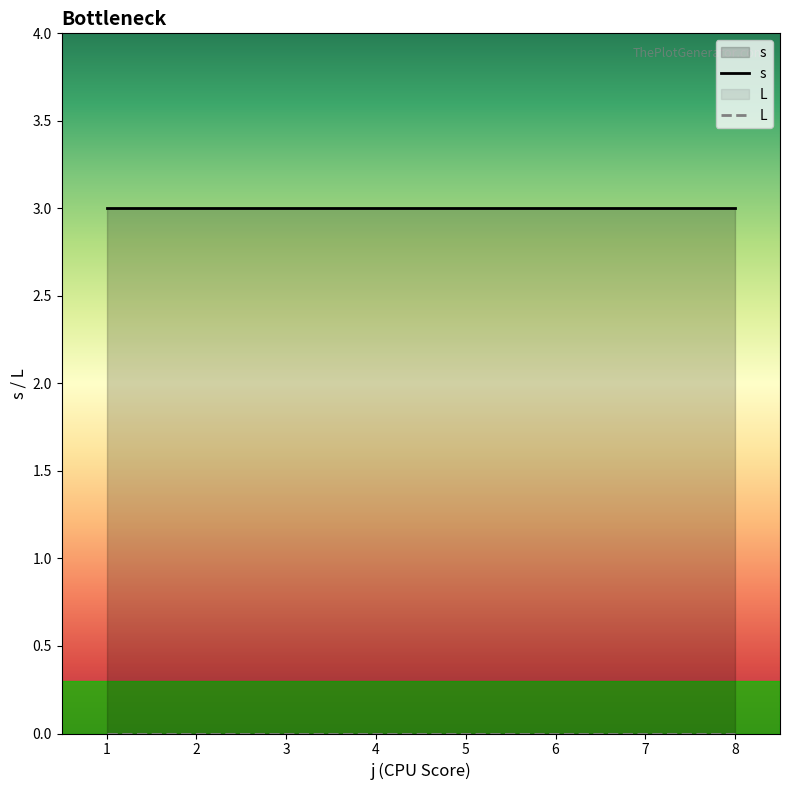

List the series in order of their peak value, lowest first.

L, s